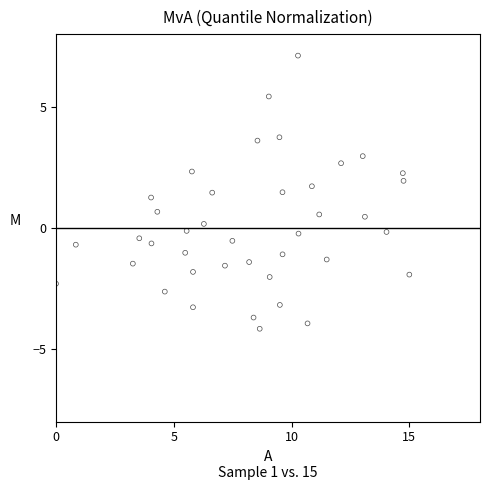

What is the range of Y values (max minus min)?

11.3